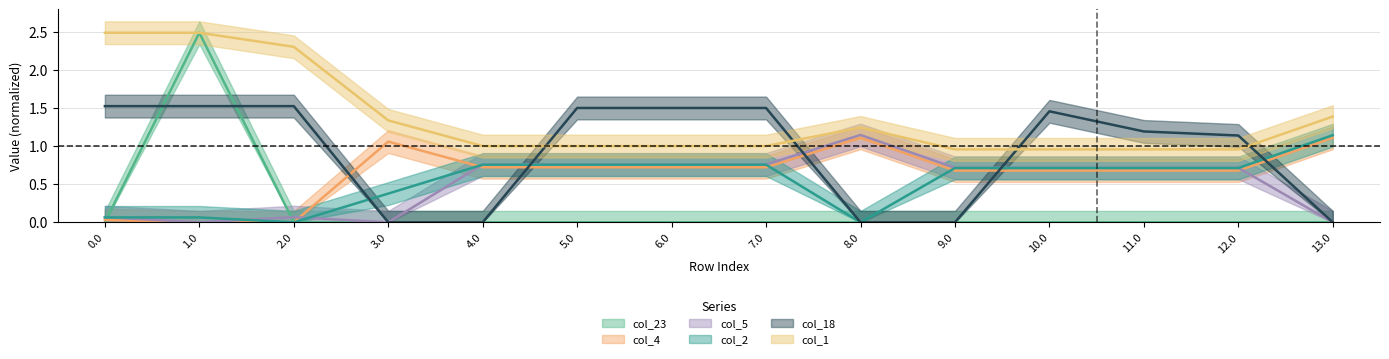

True or false: col_2 has more than 2 points higher than both neighbors.

False